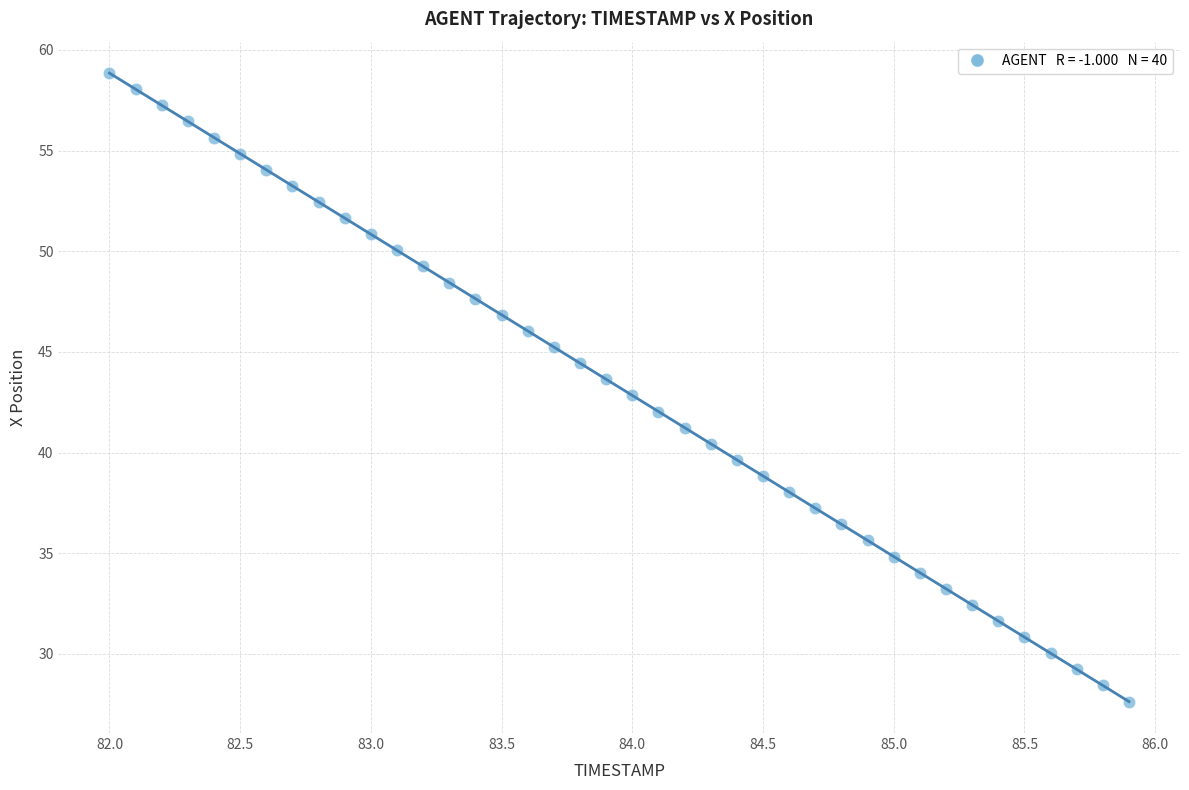

What is the range of X values (max minus min)?

3.9